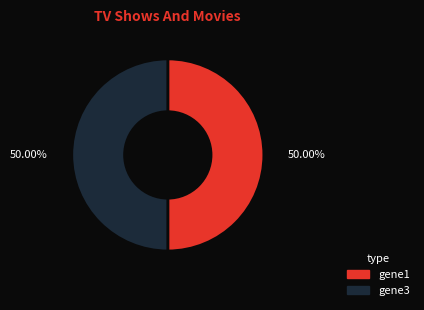

To the nearest percent, what is the average slice percentage?

50%